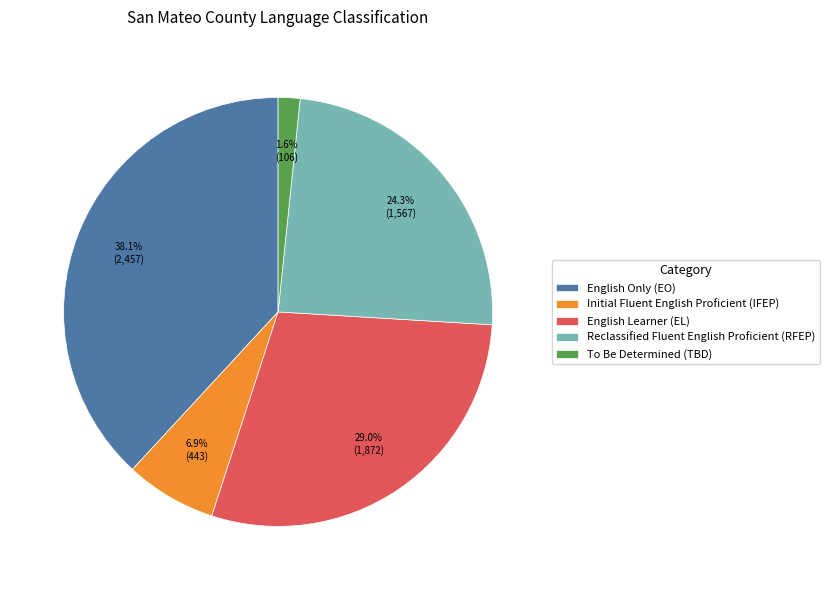

Which has a higher value, To Be Determined (TBD) or Initial Fluent English Proficient (IFEP)?

Initial Fluent English Proficient (IFEP)